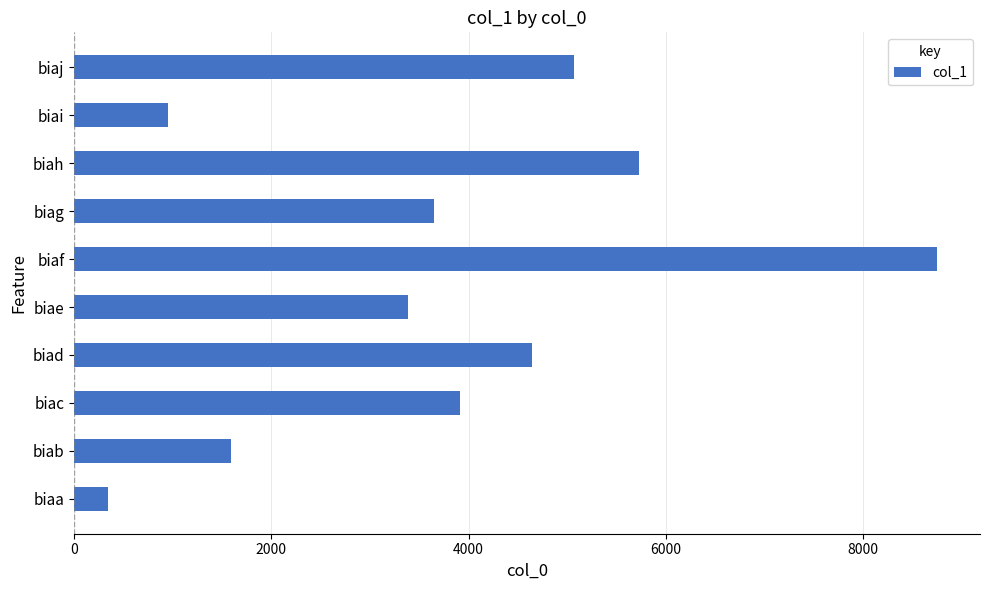

What is the difference between the maximum and minimum values?

8401